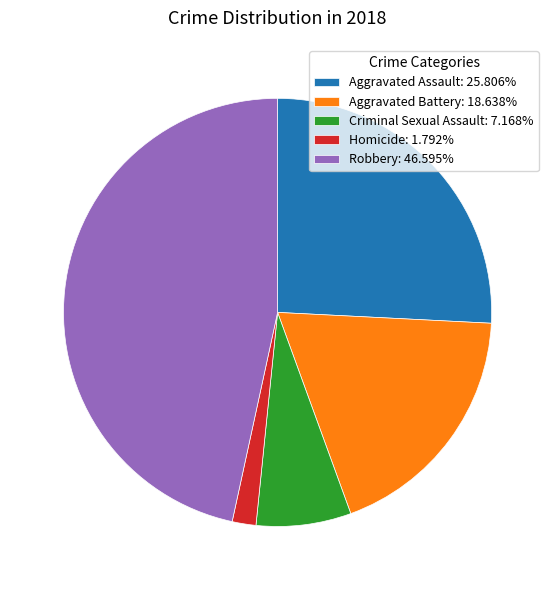

Do Criminal Sexual Assault: 7.168% and Robbery: 46.595% together represent more than half of the pie?

Yes